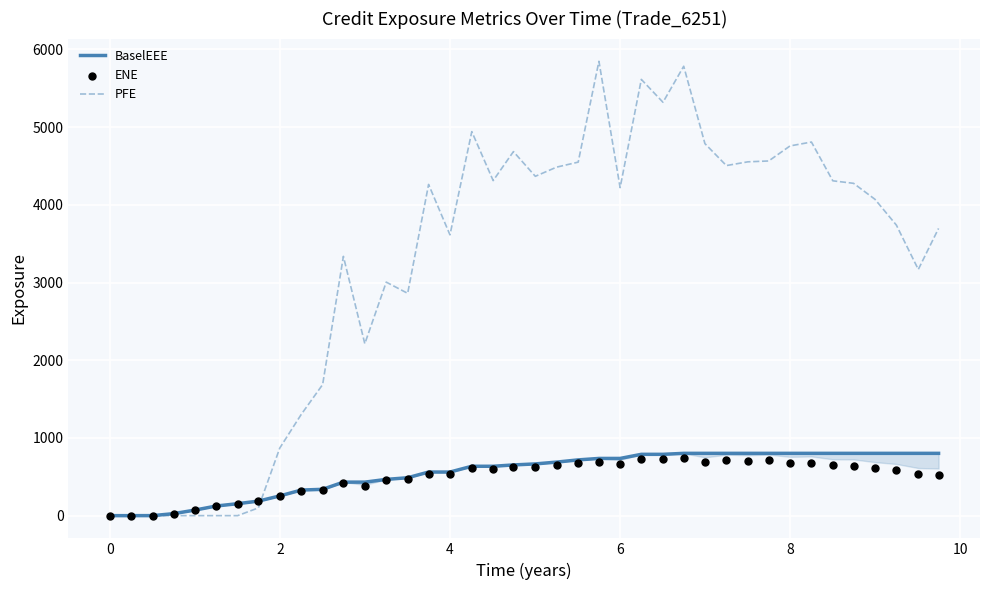

Which series has the largest Y range (max minus min)?

PFE